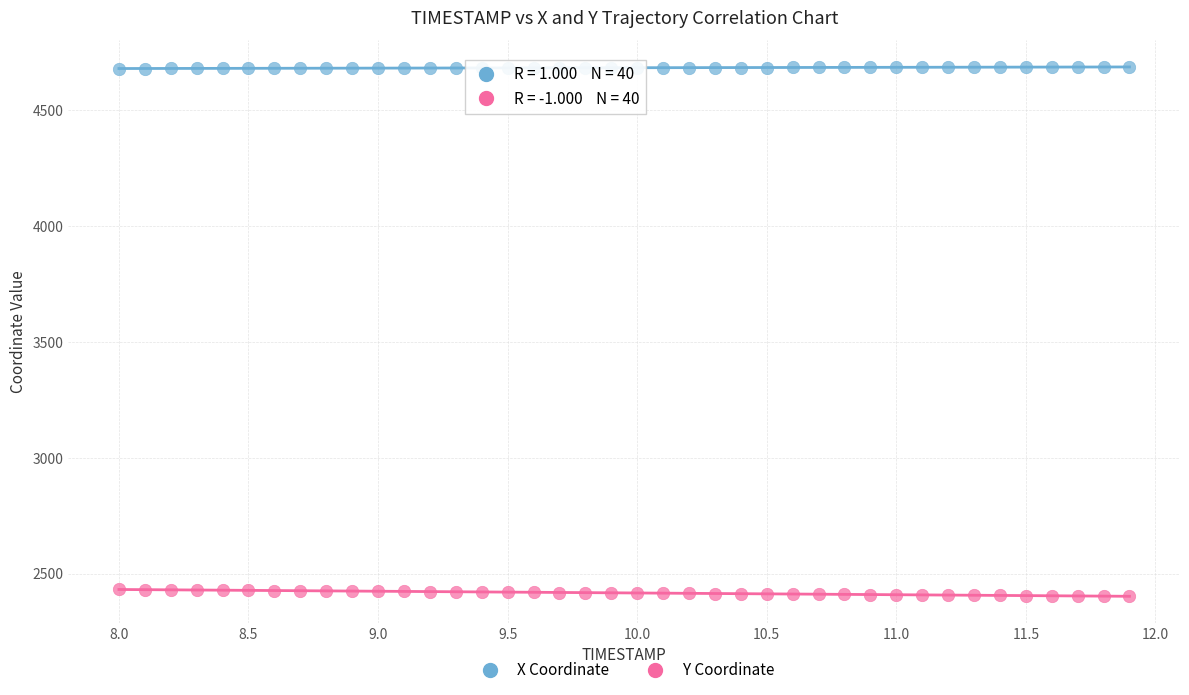

What are all the series names shown in the legend?

X Coordinate, Y Coordinate